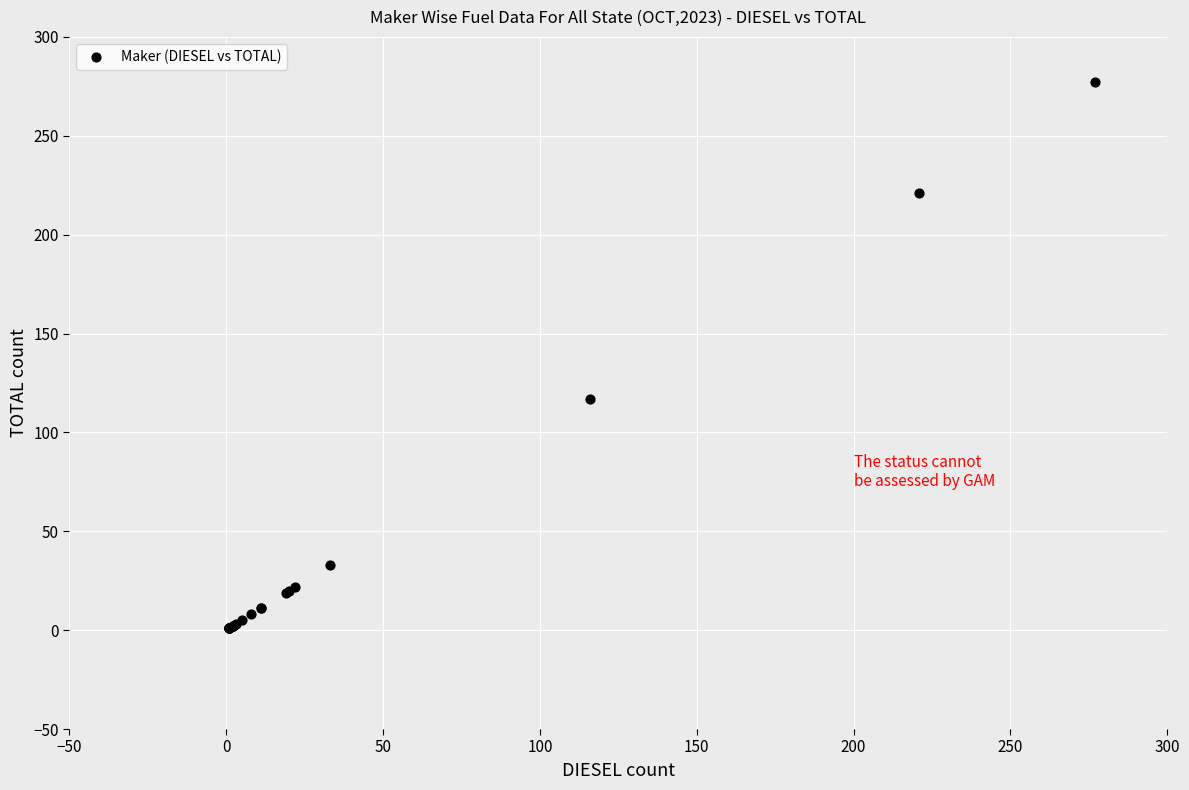

What Y value in the scatter plot is closest to 139?

117